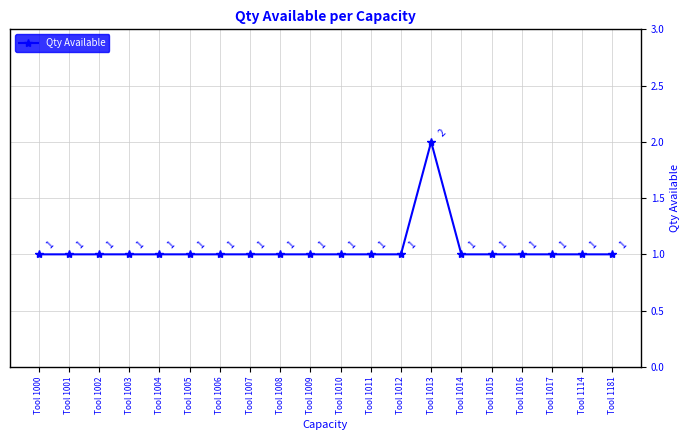

What is the value of the 2nd point from the left?

1